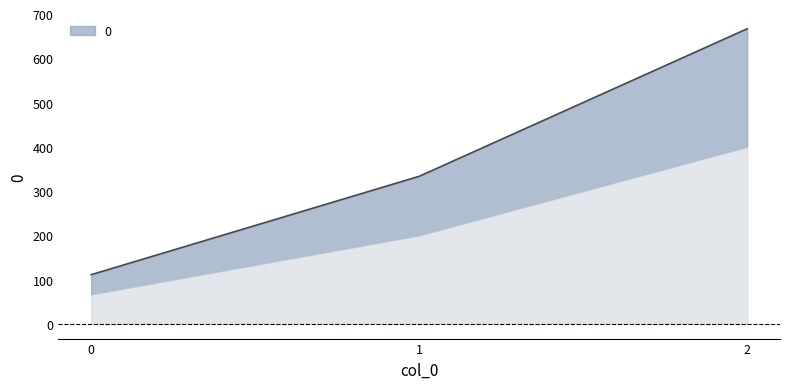

What is the difference between the maximum and second lowest values?

333.3